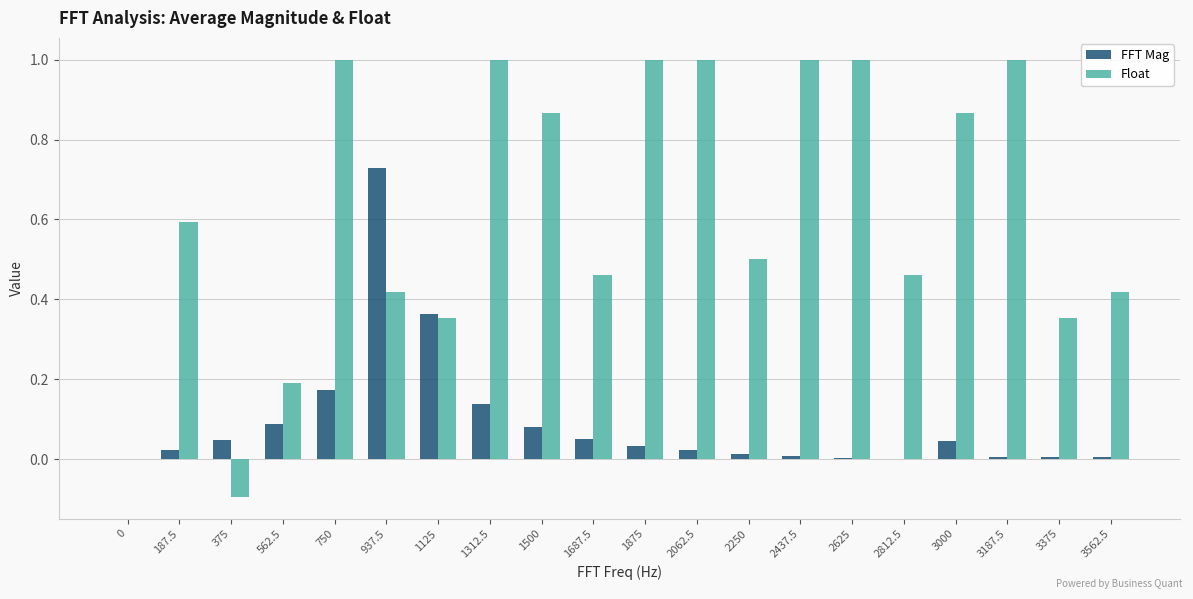

What are all the series names shown in the legend?

FFT Mag, Float